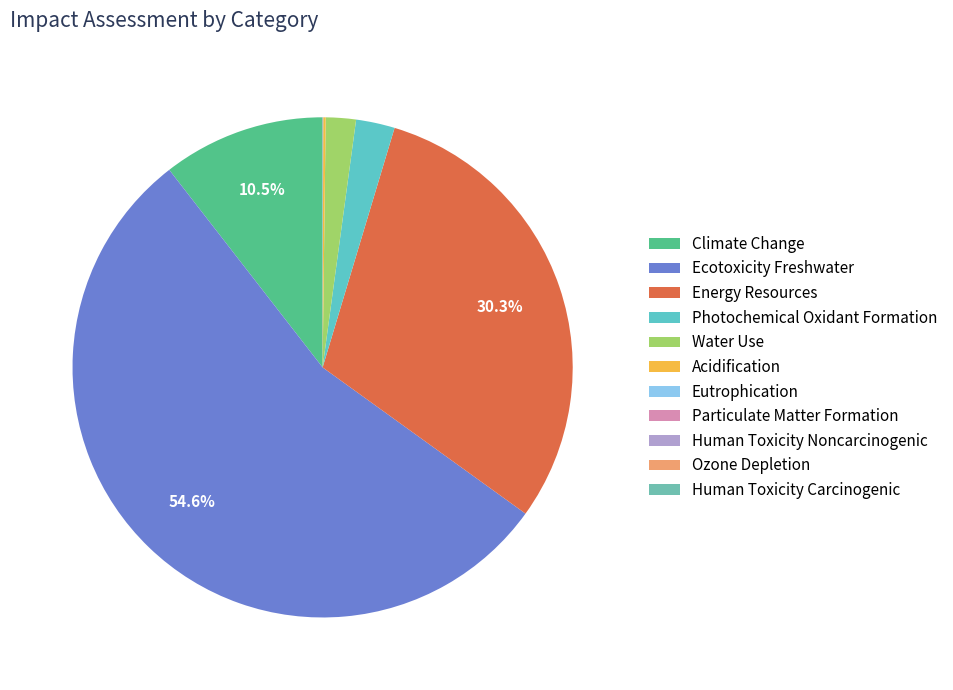

The Water Use slice represents 1% of the pie. True or false?

False